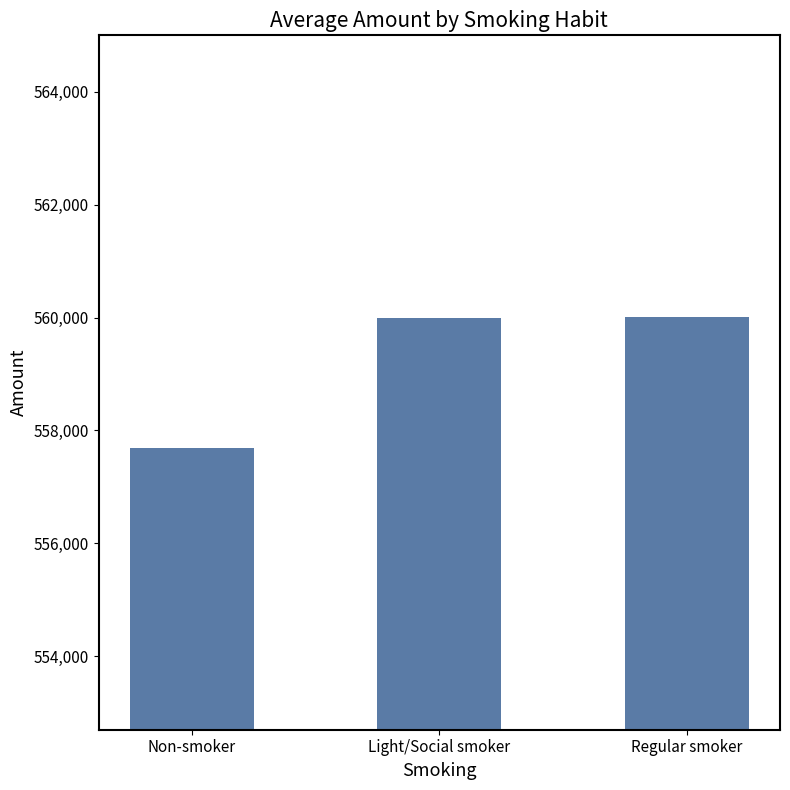

Approximately how many times larger is the value at Non-smoker compared to Light/Social smoker?

1.0